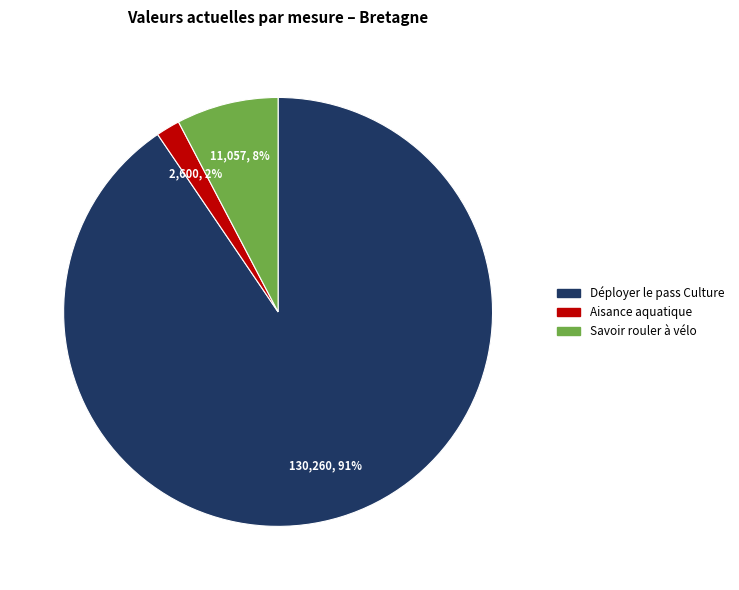

Is there a majority slice in this chart?

Yes